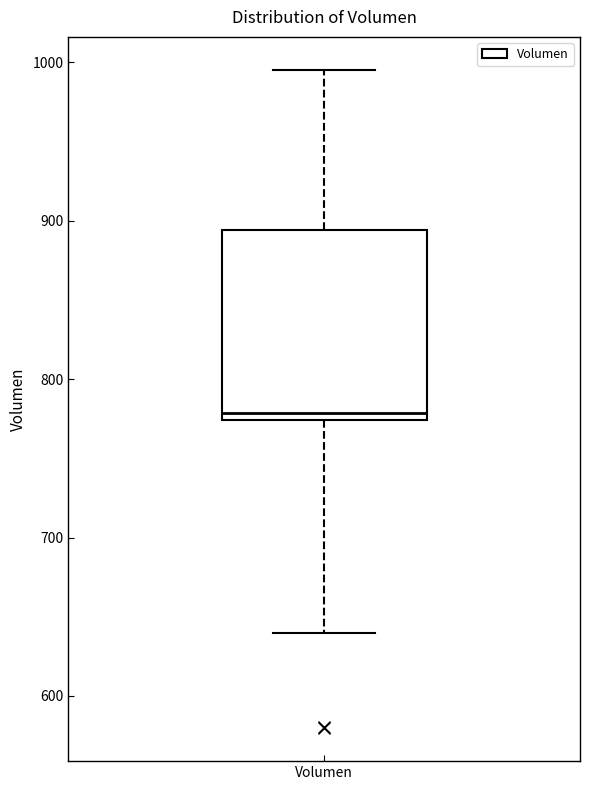

Read this box plot against the y-axis: the position of the median line, the range covered by the box, and the ends of both whiskers. The values are not printed on the chart, so give them approximately, as read against the axis.

median 780, box 770 to 890, whiskers 640 to 1000